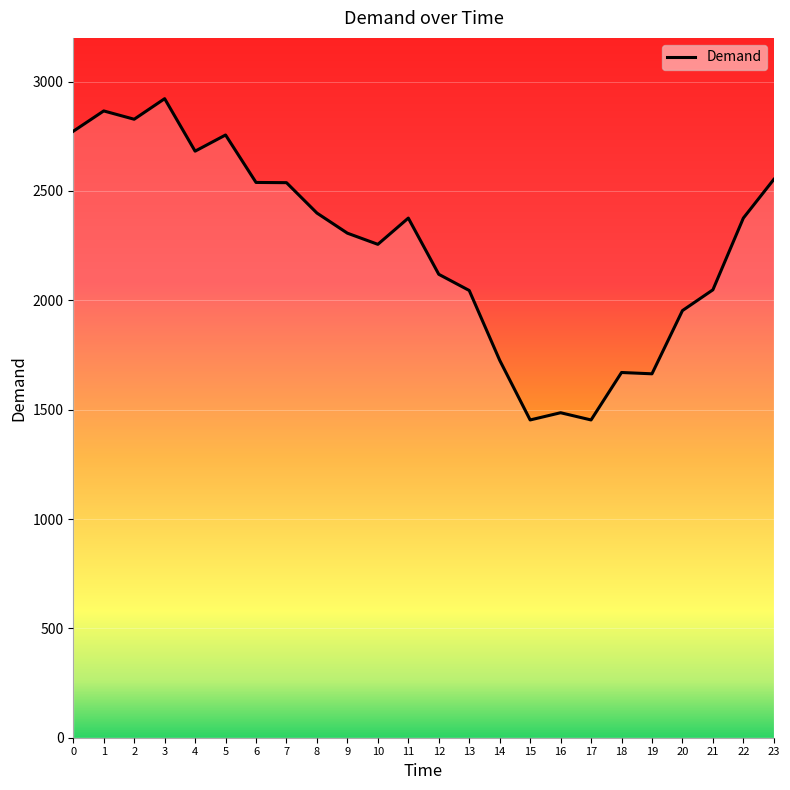

What value does the data have at 14, to the nearest 50?

1750